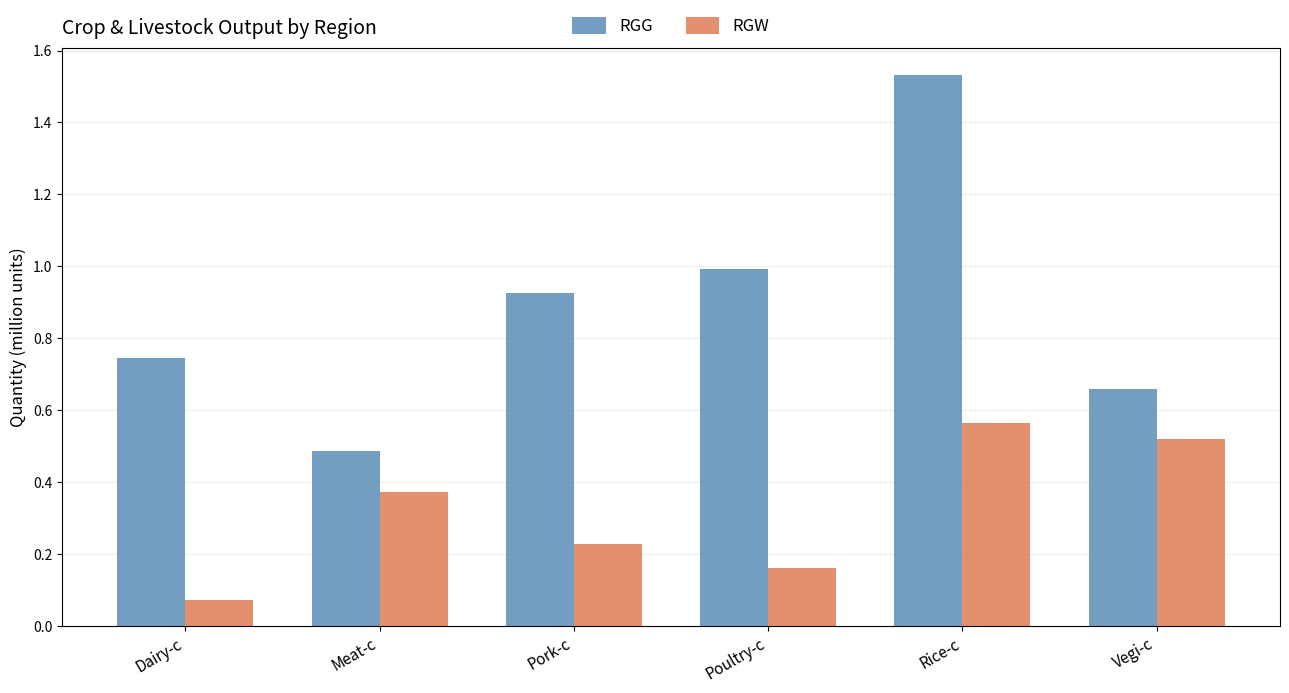

Which label corresponds to the smallest value in the chart?

Dairy-c